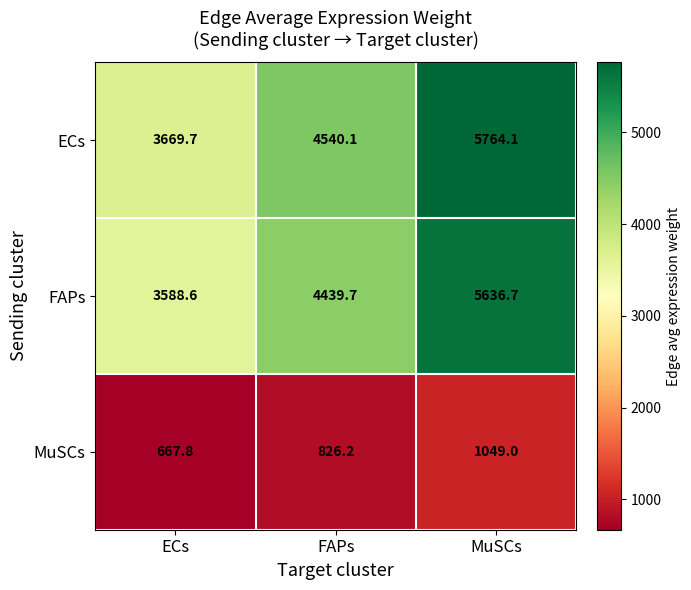

True or false: FAPs has a value of 2536.4 at FAPs.

False